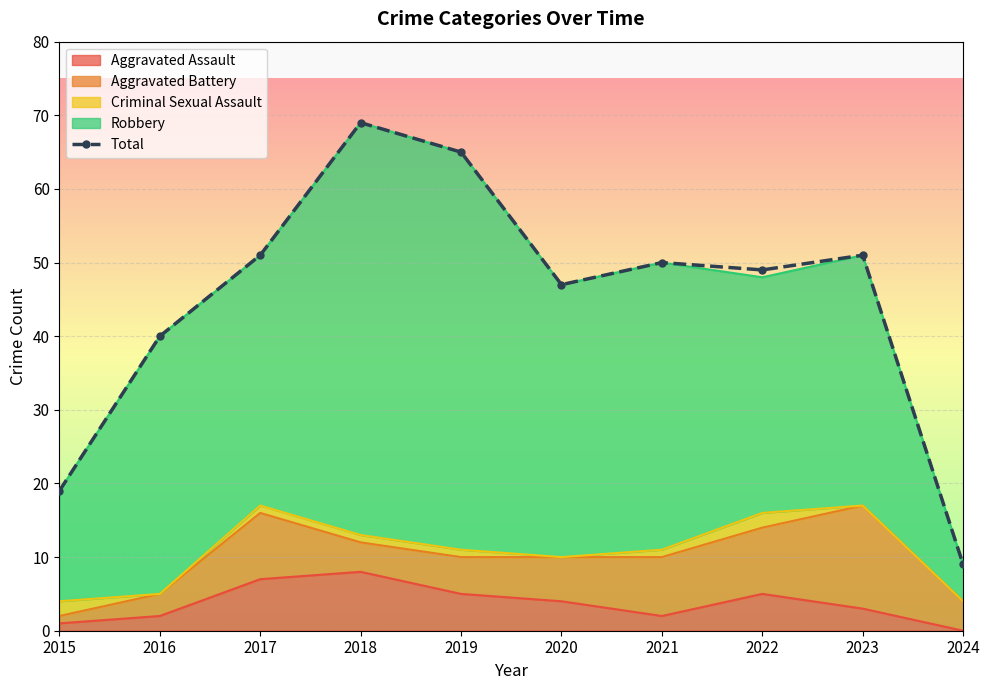

Which category has the lowest value across all series?

2024